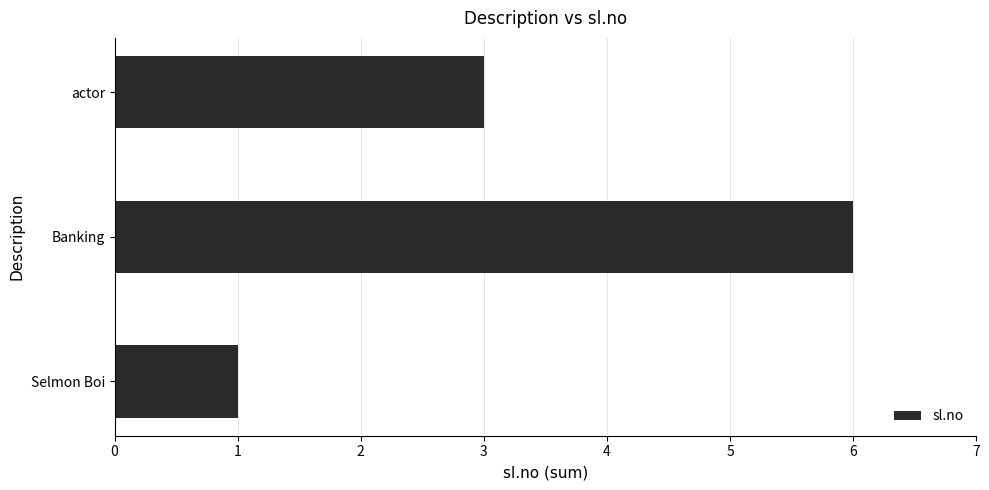

Reading bottom to top, extract all data points from this chart.

1	6	3